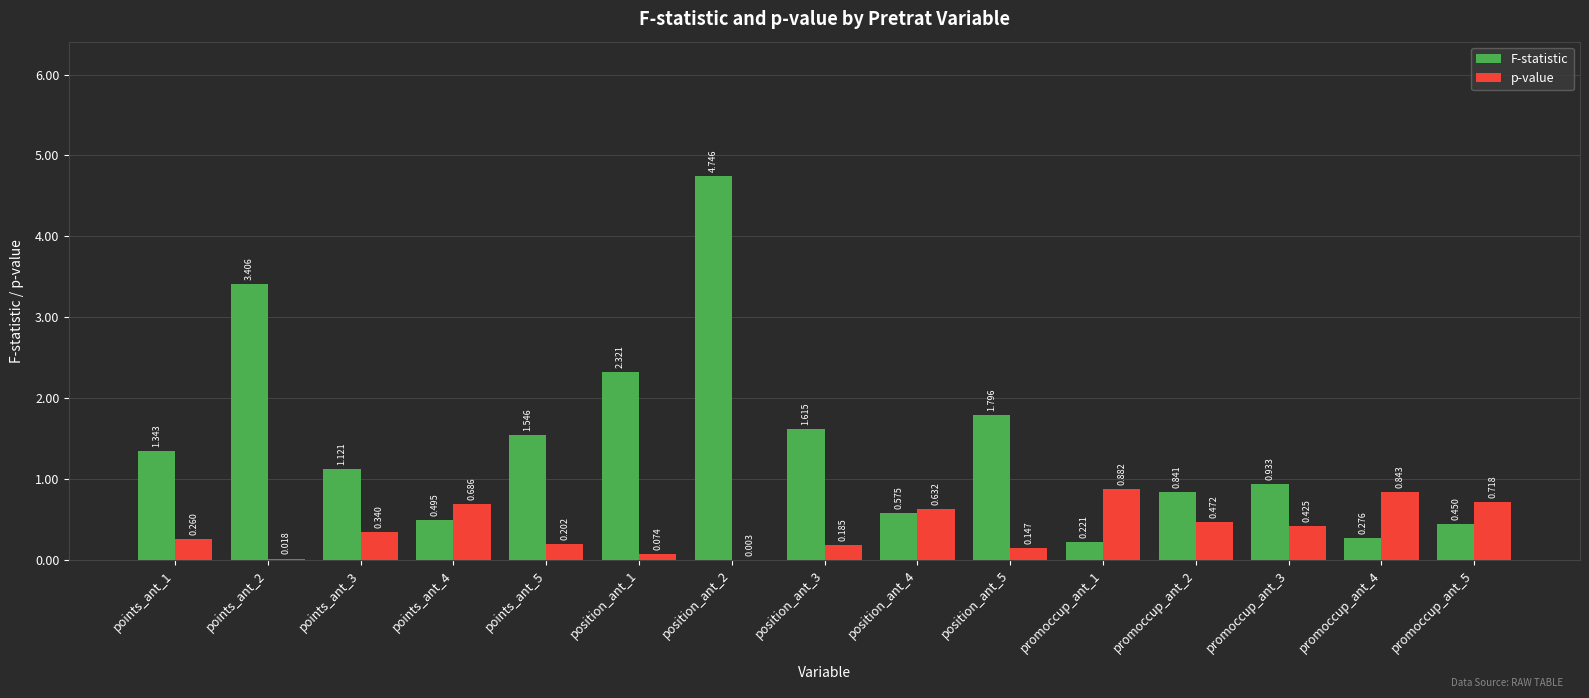

Which series has the largest total across all categories?

F-statistic